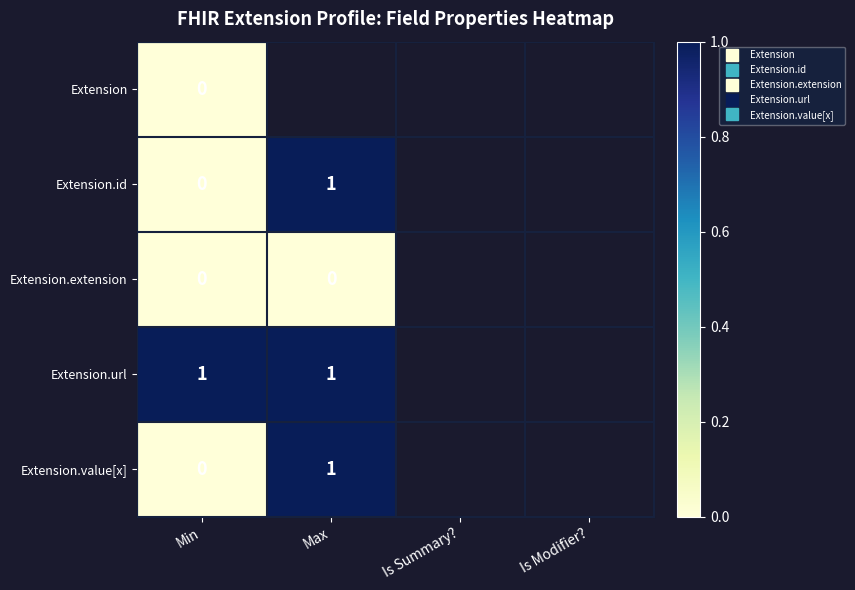

List the series in order of their overall mean, lowest first.

Extension, Extension.id, Extension.extension, Extension.url, Extension.value[x]